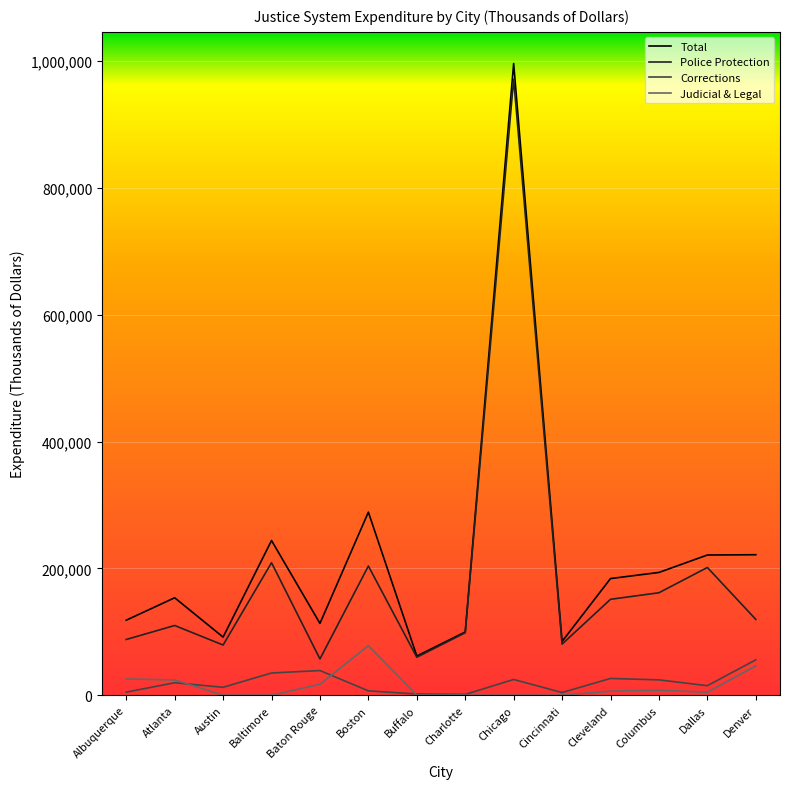

What is the difference between the Corrections values at Cincinnati and Charlotte?

2976